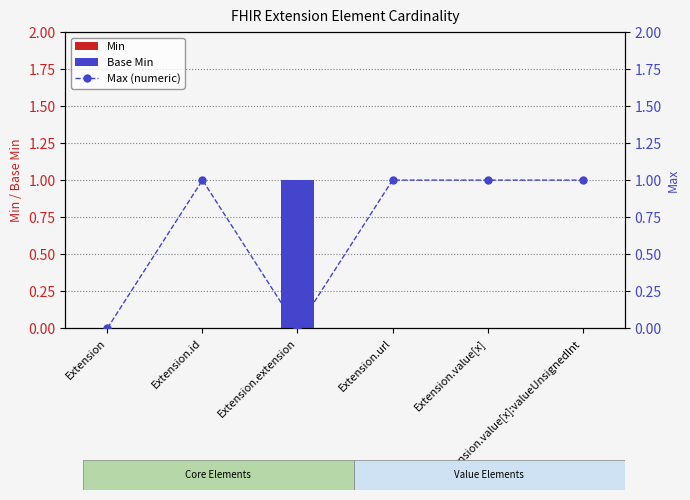

What is the difference between the maximum and minimum values in the Base Min series?

1